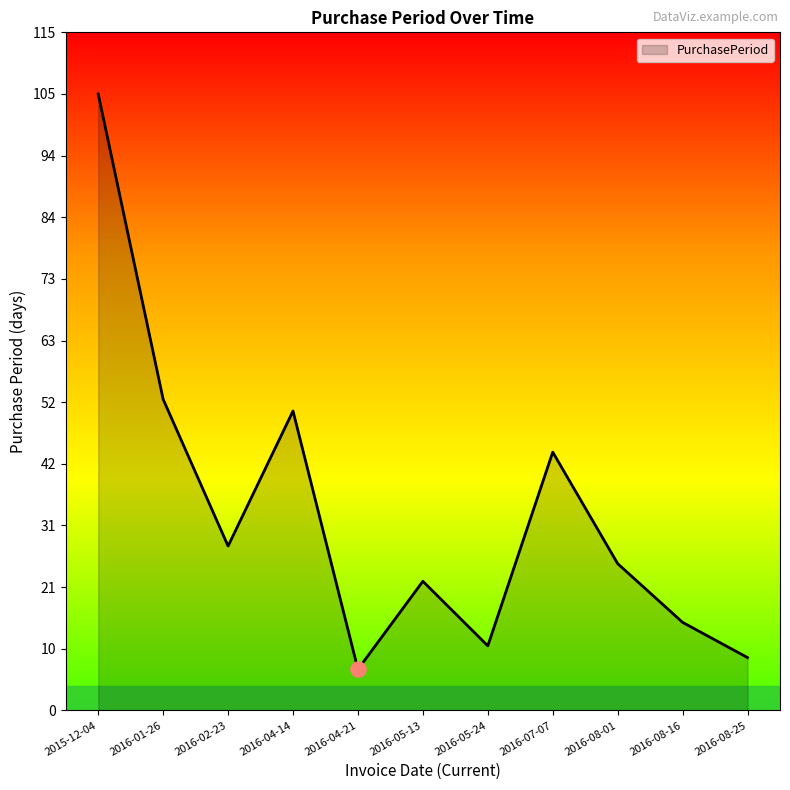

Between 2016-05-13 and 2016-08-01, which is larger?

2016-08-01